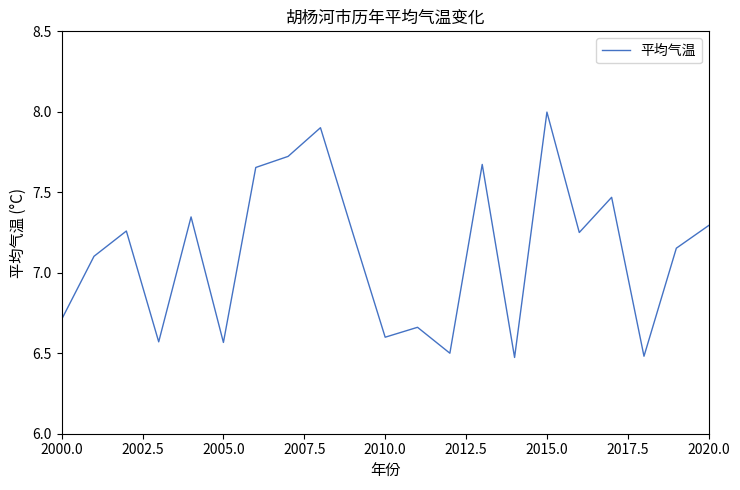

What is the maximum value shown in the chart?

8.0